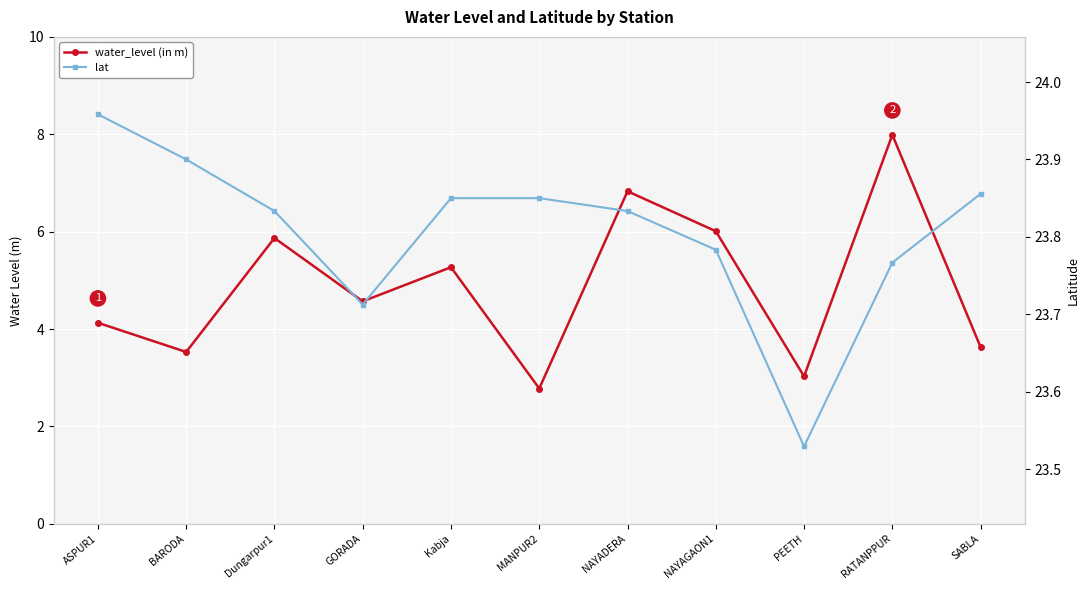

What is the label of the 8th point from the right?

GORADA